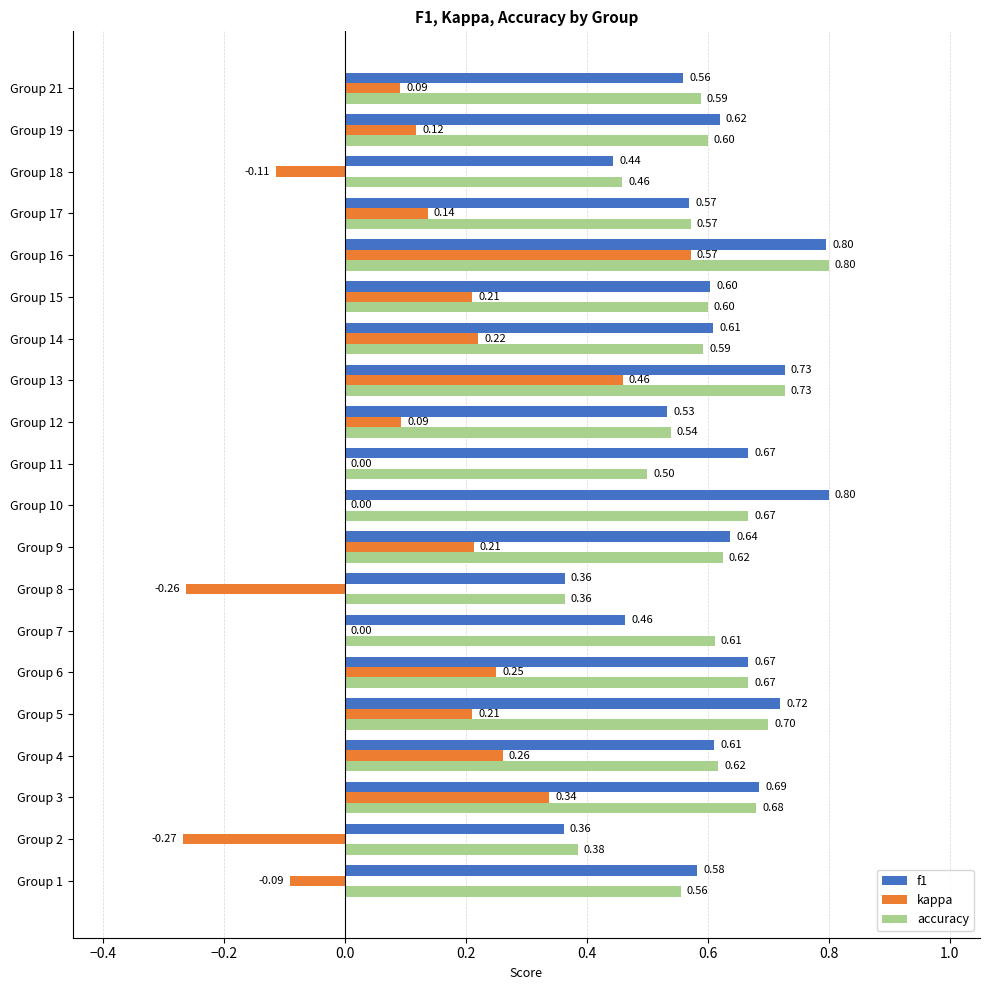

What is the sum of the accuracy values at Group 8 and Group 18?

0.8